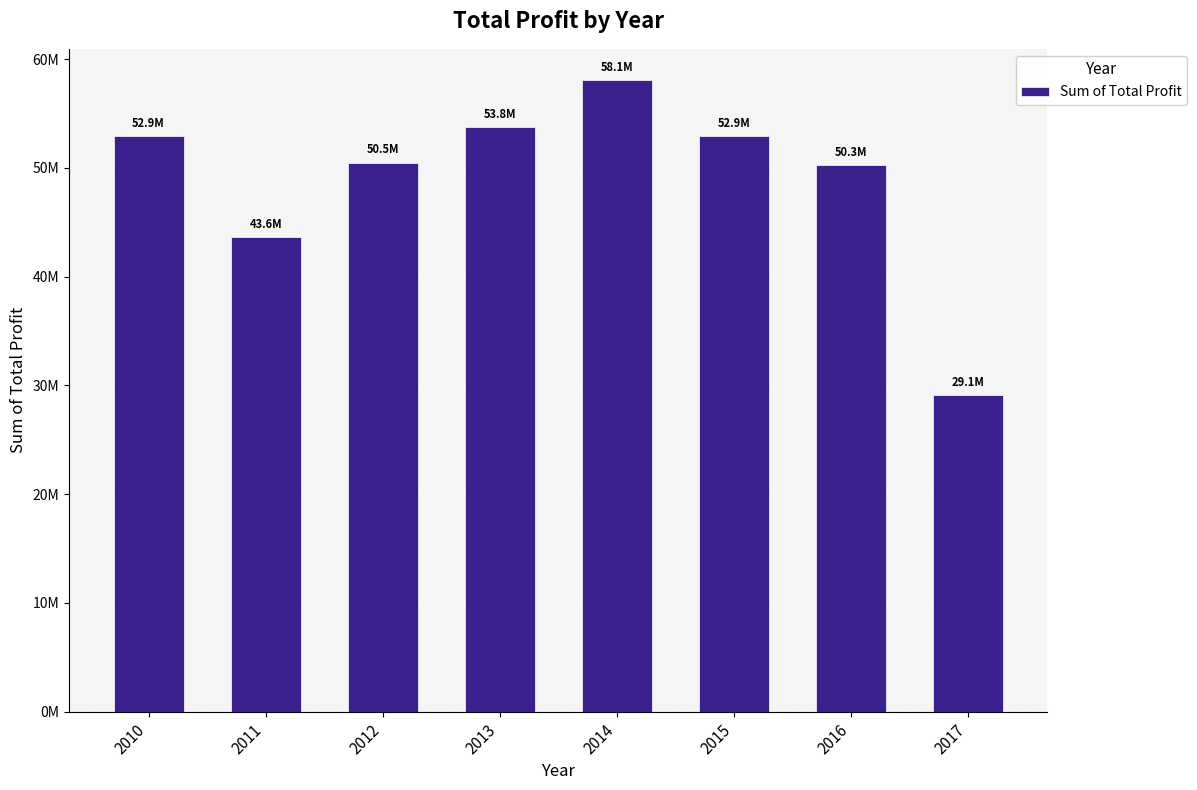

Approximately how many times larger is the value at 2014 compared to 2017?

2.0